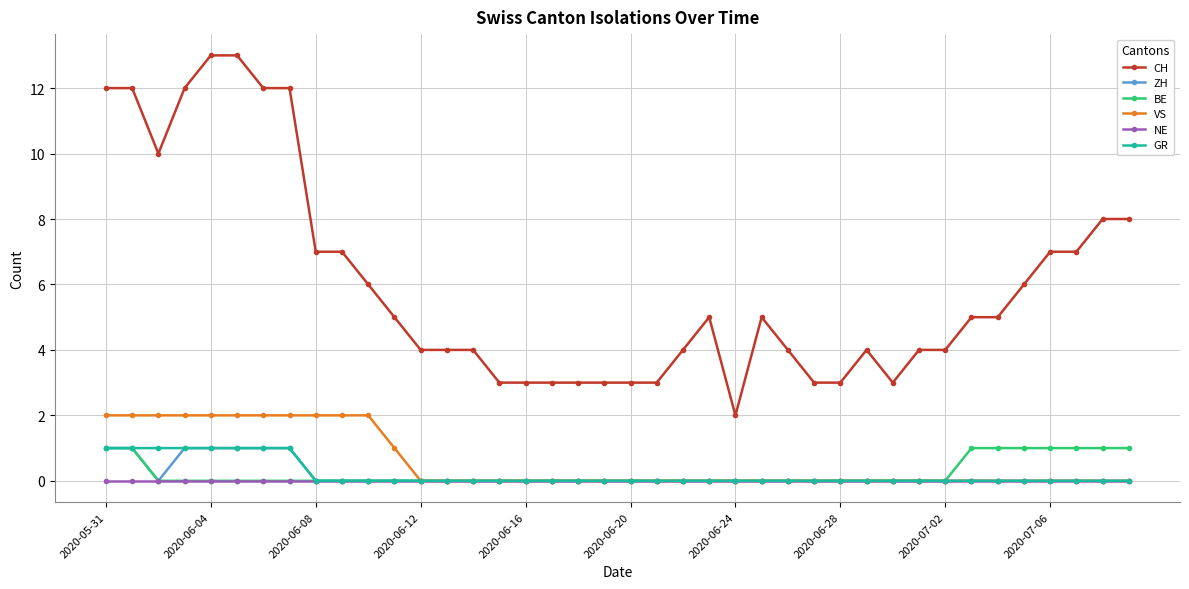

Which series has the largest total across all categories?

CH